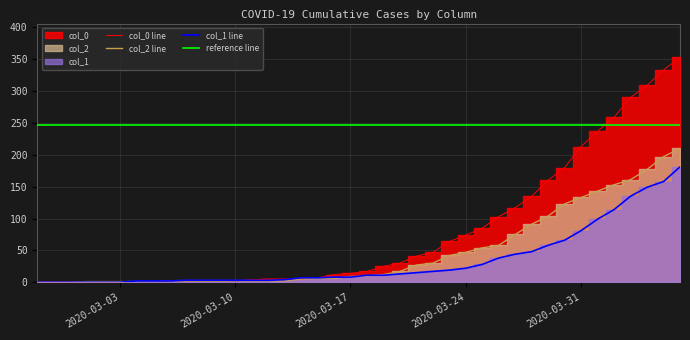

Is it true that col_0 equals 74 at 2020-03-24?

True